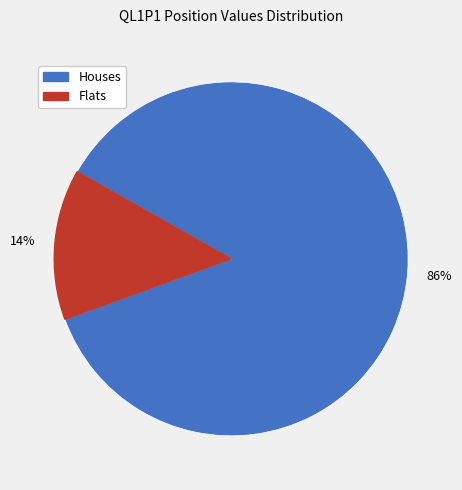

To the nearest percent, what is the difference between the largest and smallest slice percentages?

72%